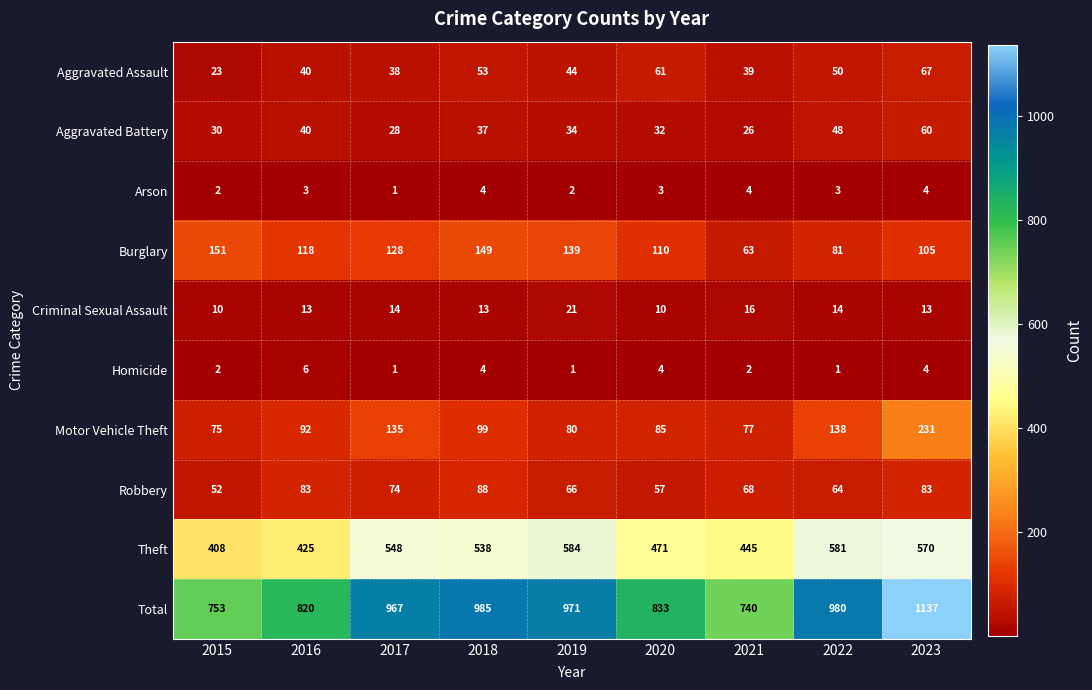

What is the difference between the highest and lowest values at 2015?

751